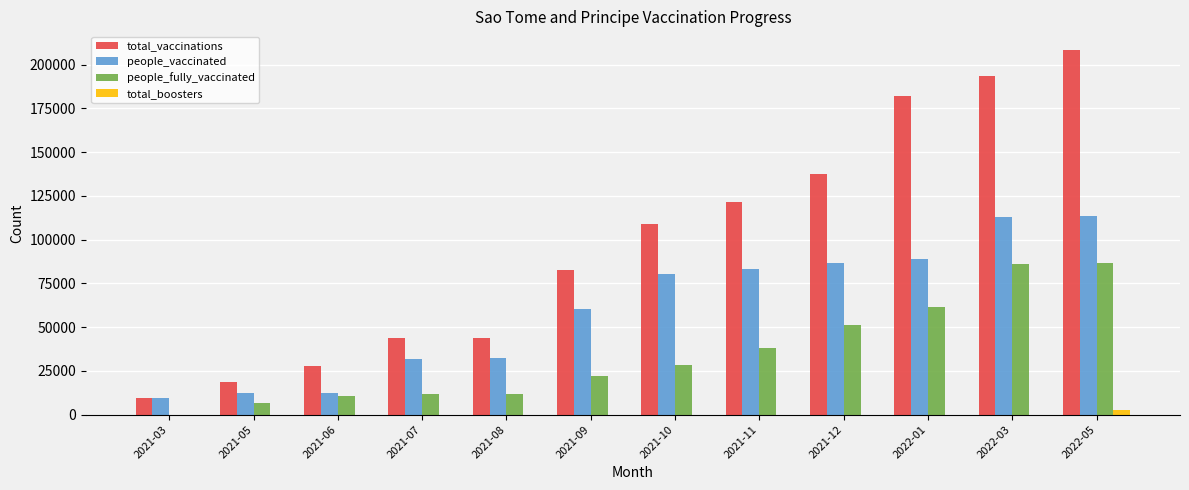

What is the sum of all people_vaccinated values?

724977